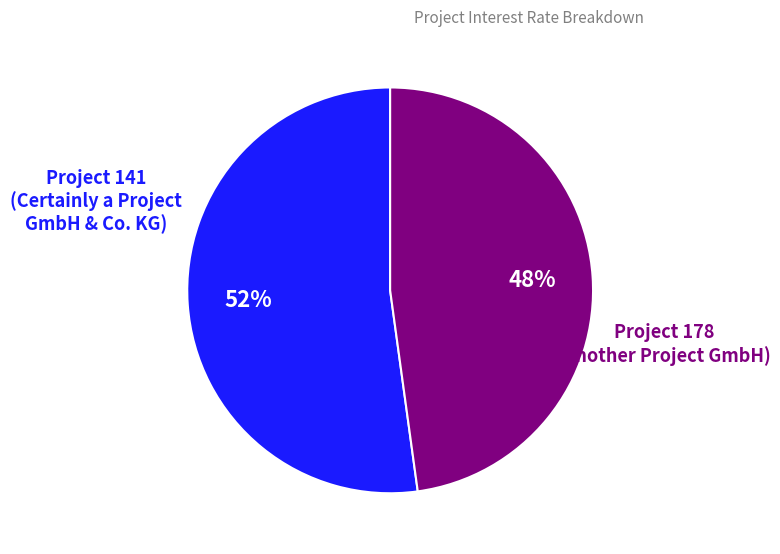

To the nearest percent, what is the difference between the largest and smallest slice percentages?

4%